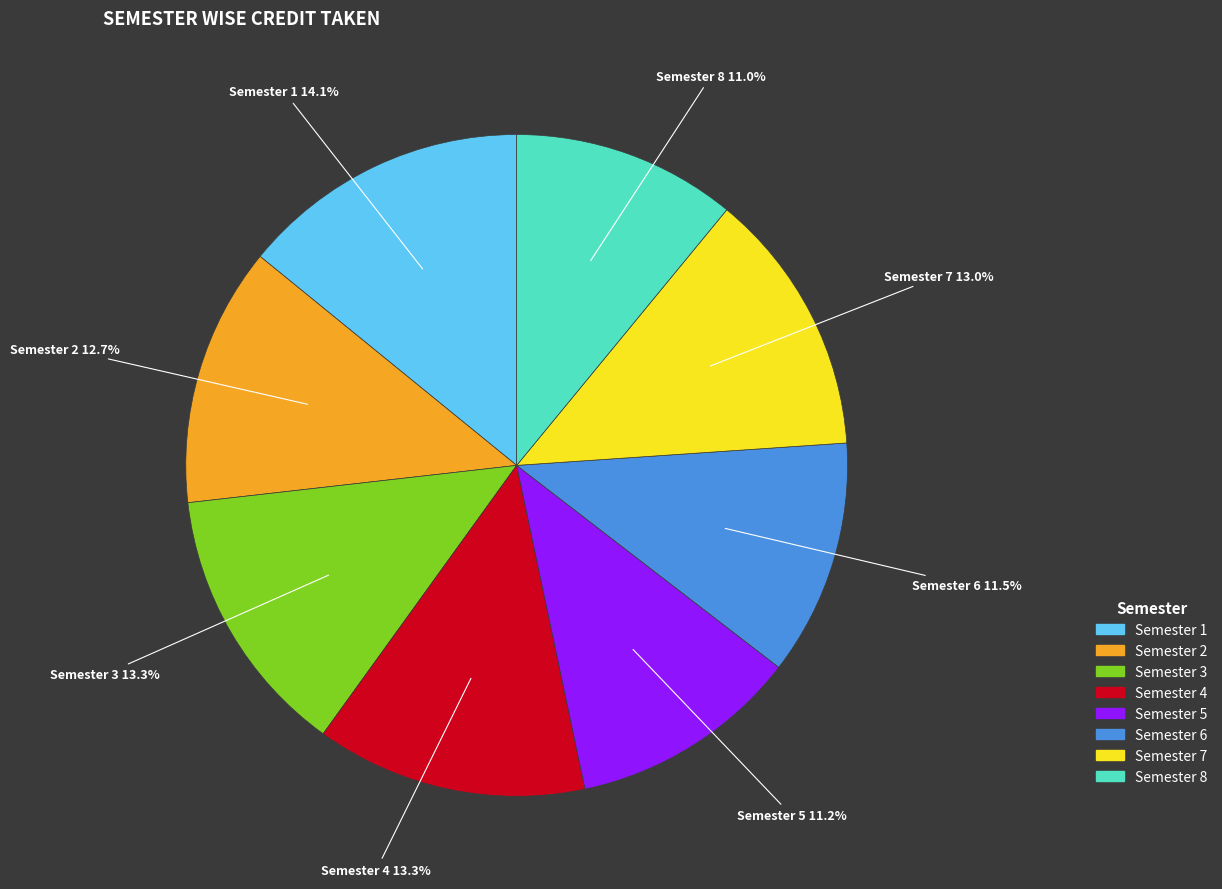

Is it true that Semester 1 is 6% of the pie?

False